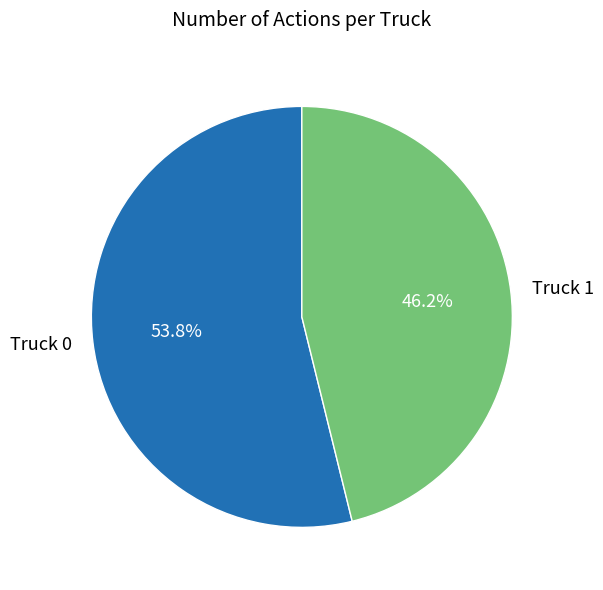

Which category has the biggest portion of the pie?

Truck 0